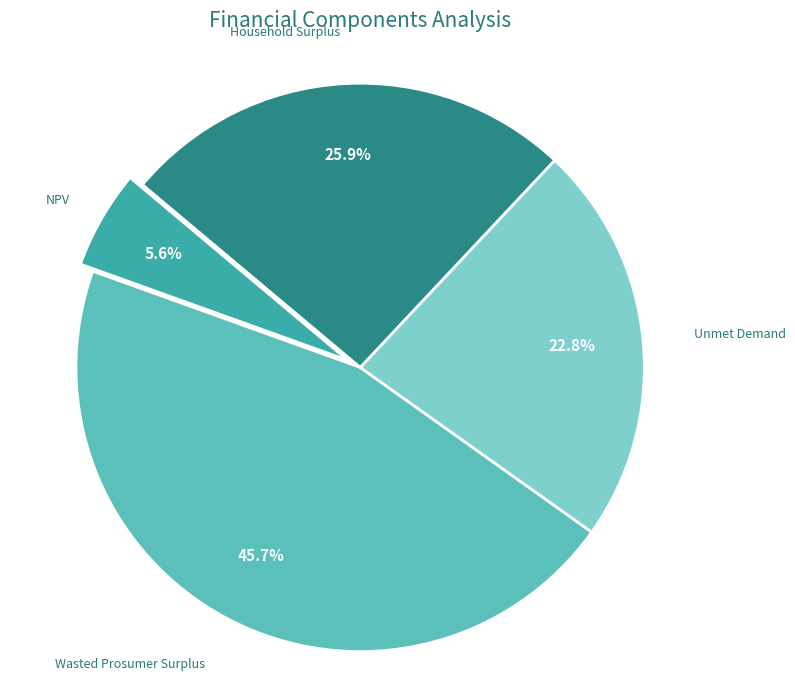

To the nearest percent, what percentage of the pie is Wasted Prosumer Surplus?

46%